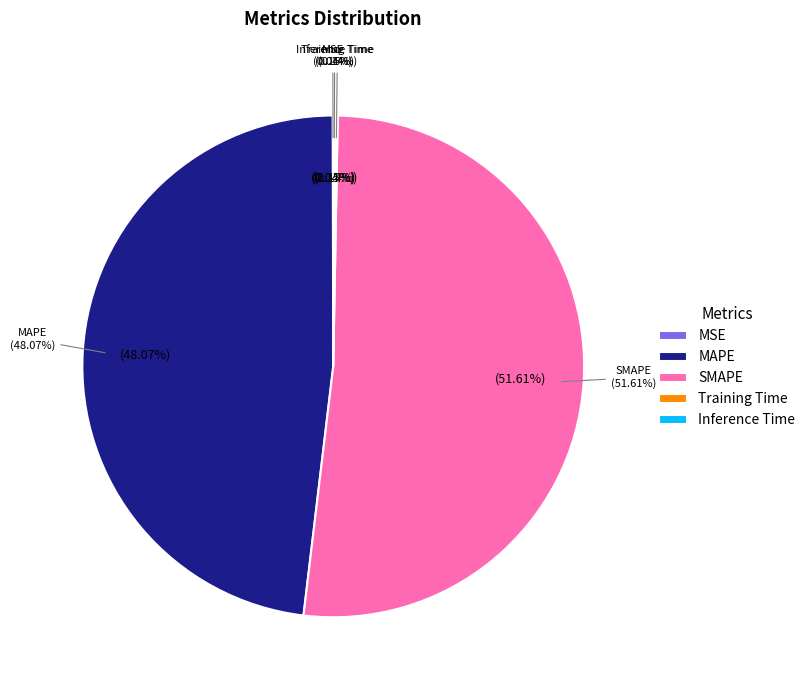

To the nearest percent, what is the difference between the Inference Time and MAPE slice percentages?

48%